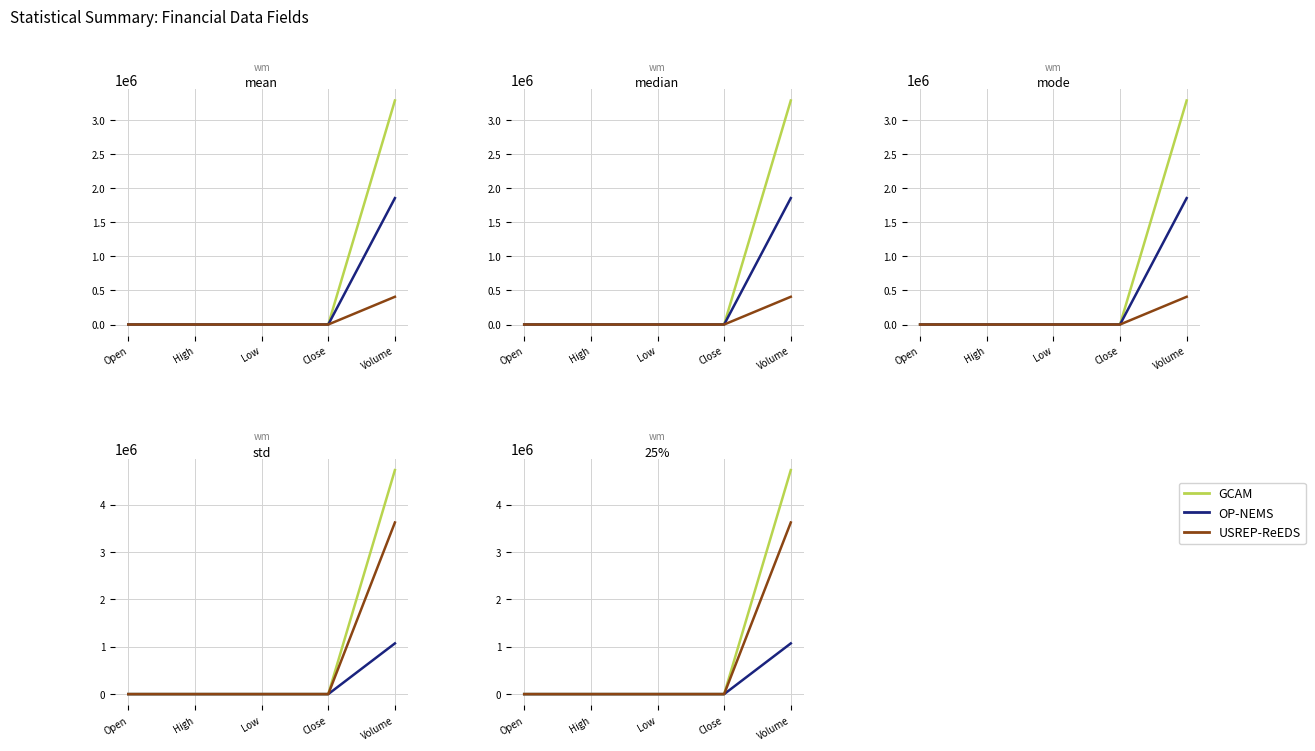

The value of USREP-ReEDS at Open is 10.3. True or false?

True